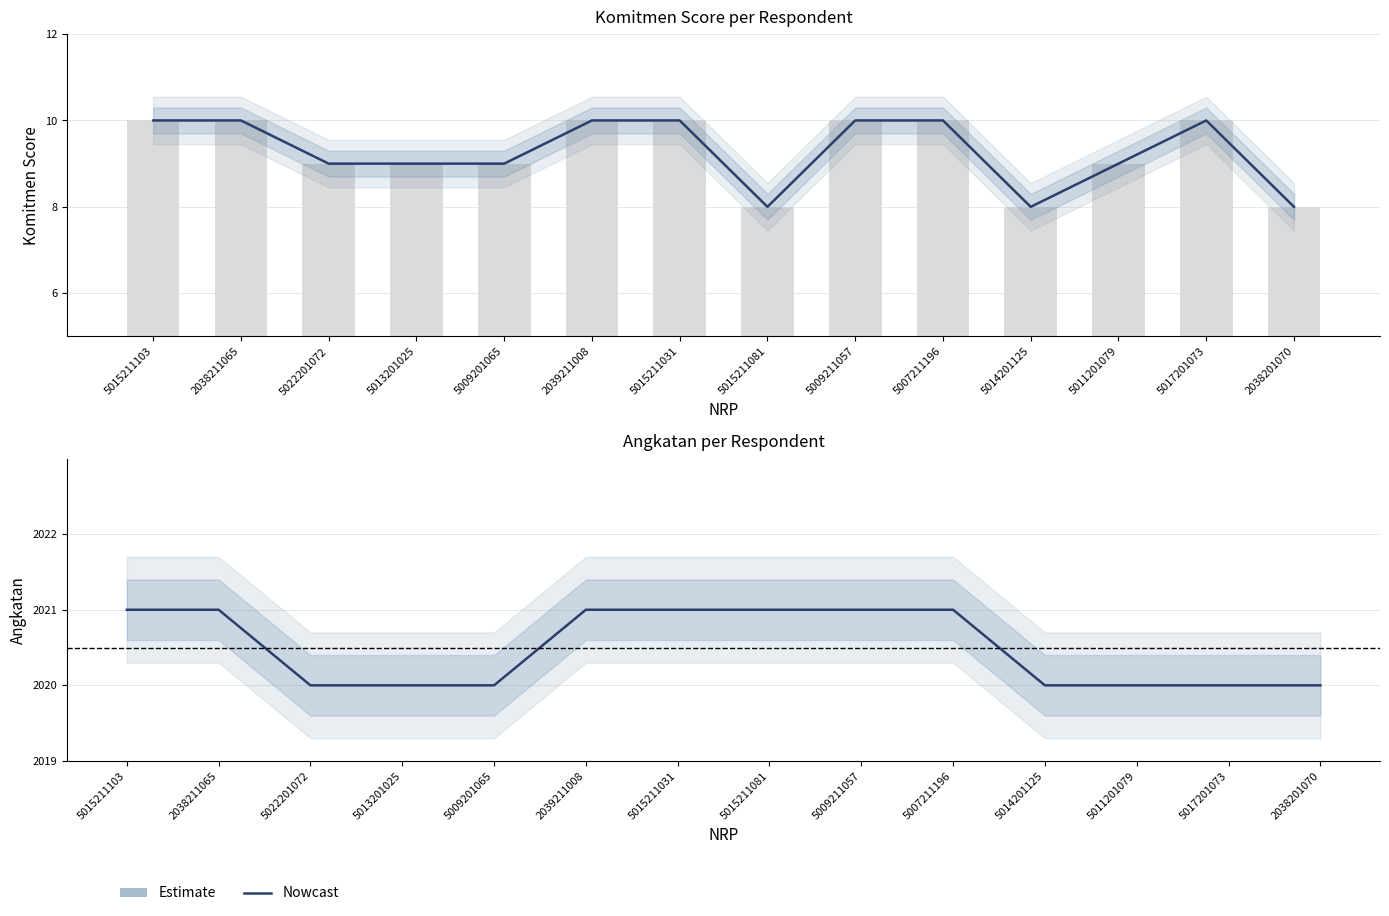

Is it true that angkatan equals 632 at 5017201073?

False